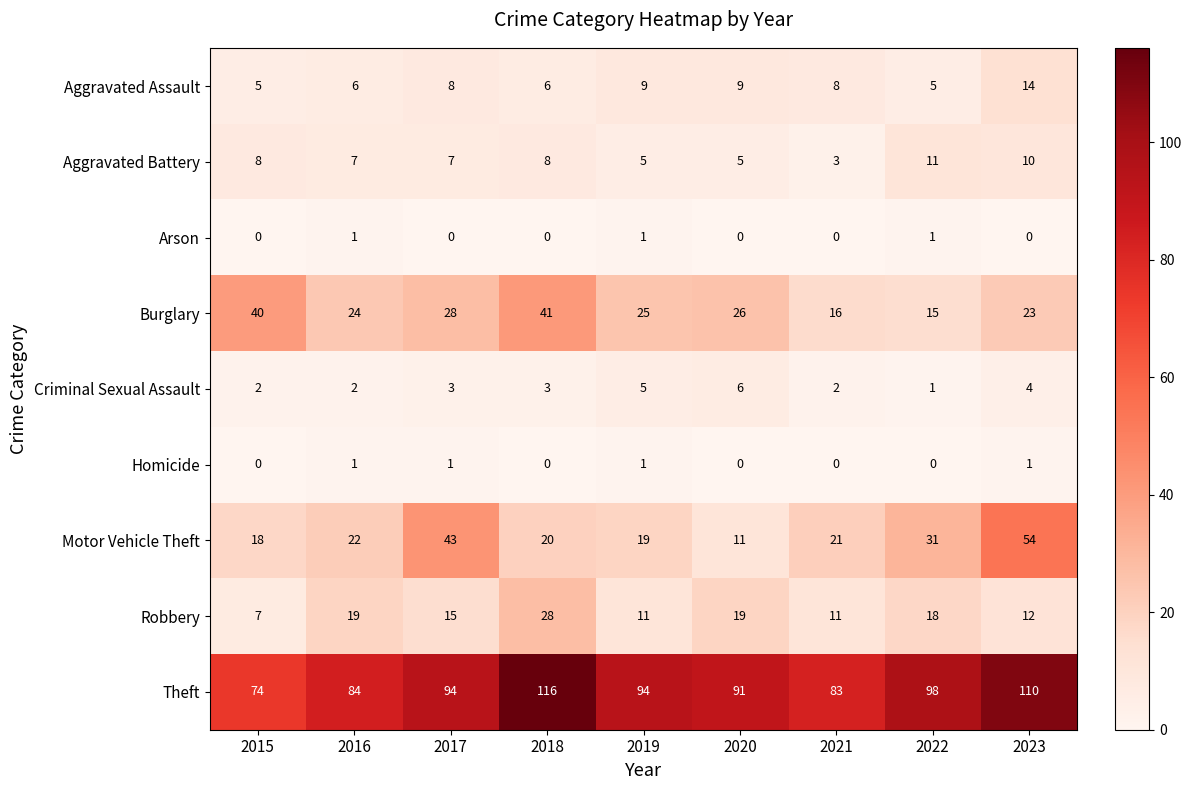

At how many categories does at least one series exceed 95?

3